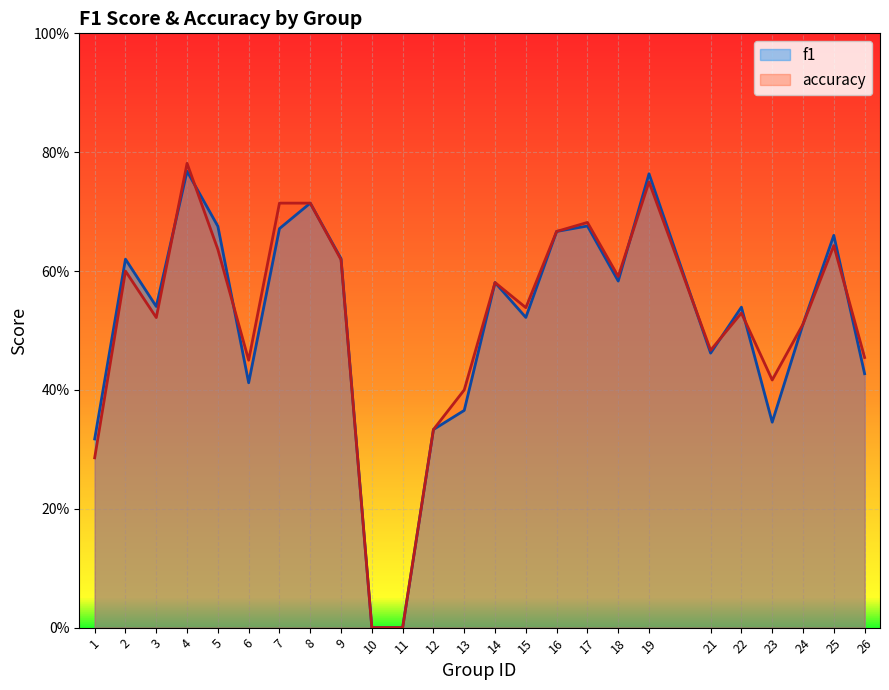

Which series changed the most between 15 and 19?

f1